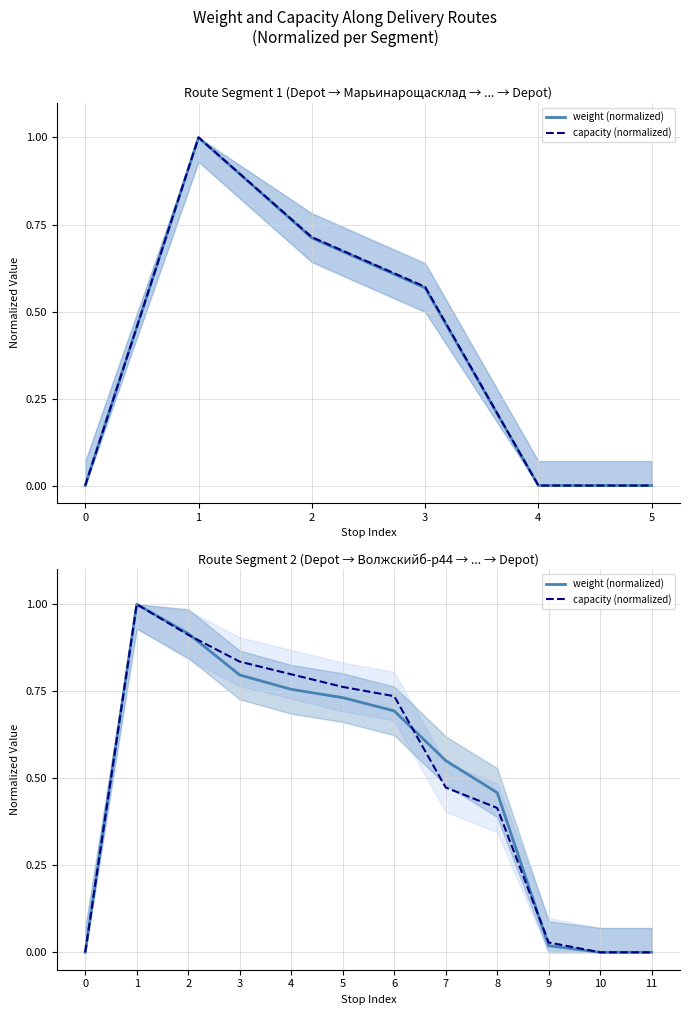

Which series has the largest total across all categories?

capacity (normalized)